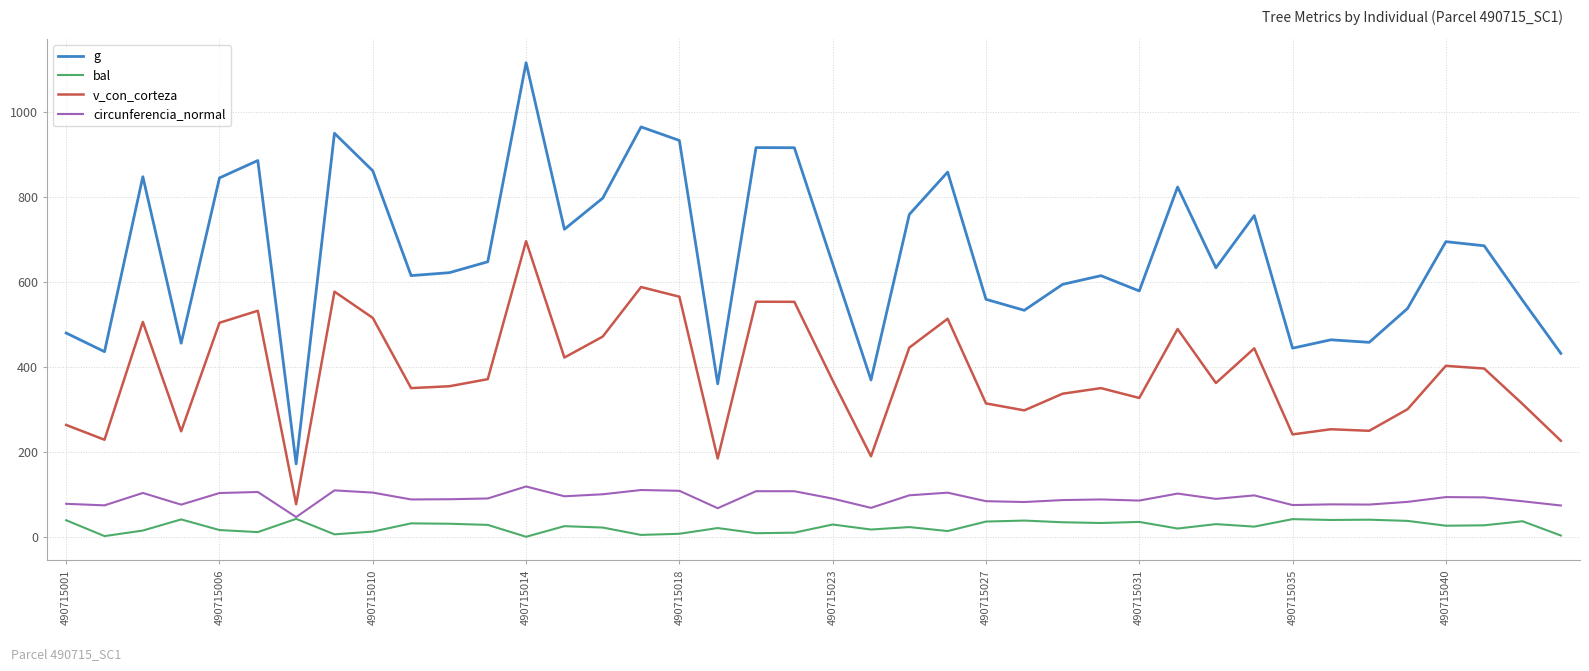

What is the average value of the g series?

664.0